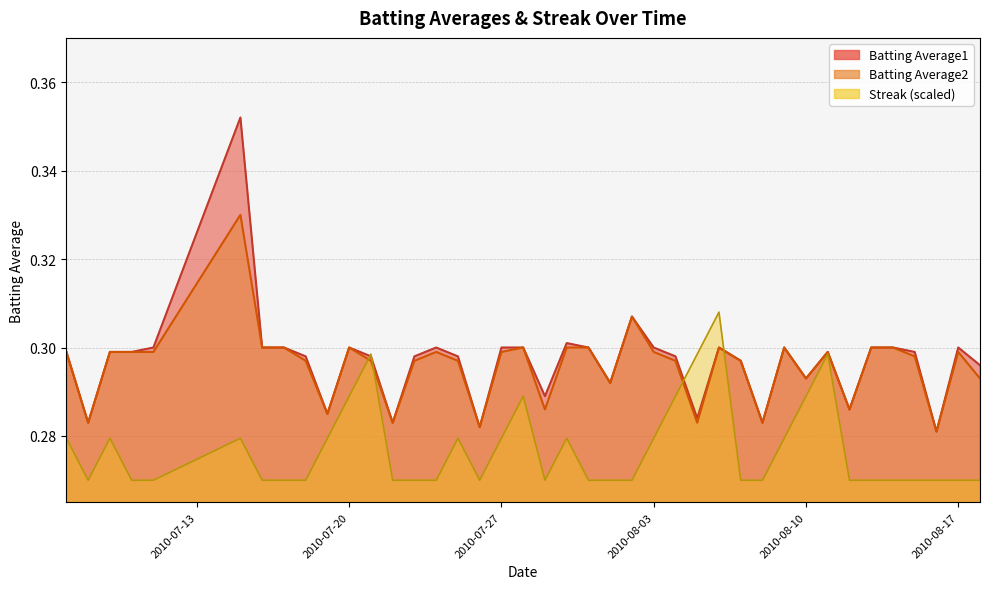

What is the approximate value of Batting Average2 at 2010-07-09?

0.3